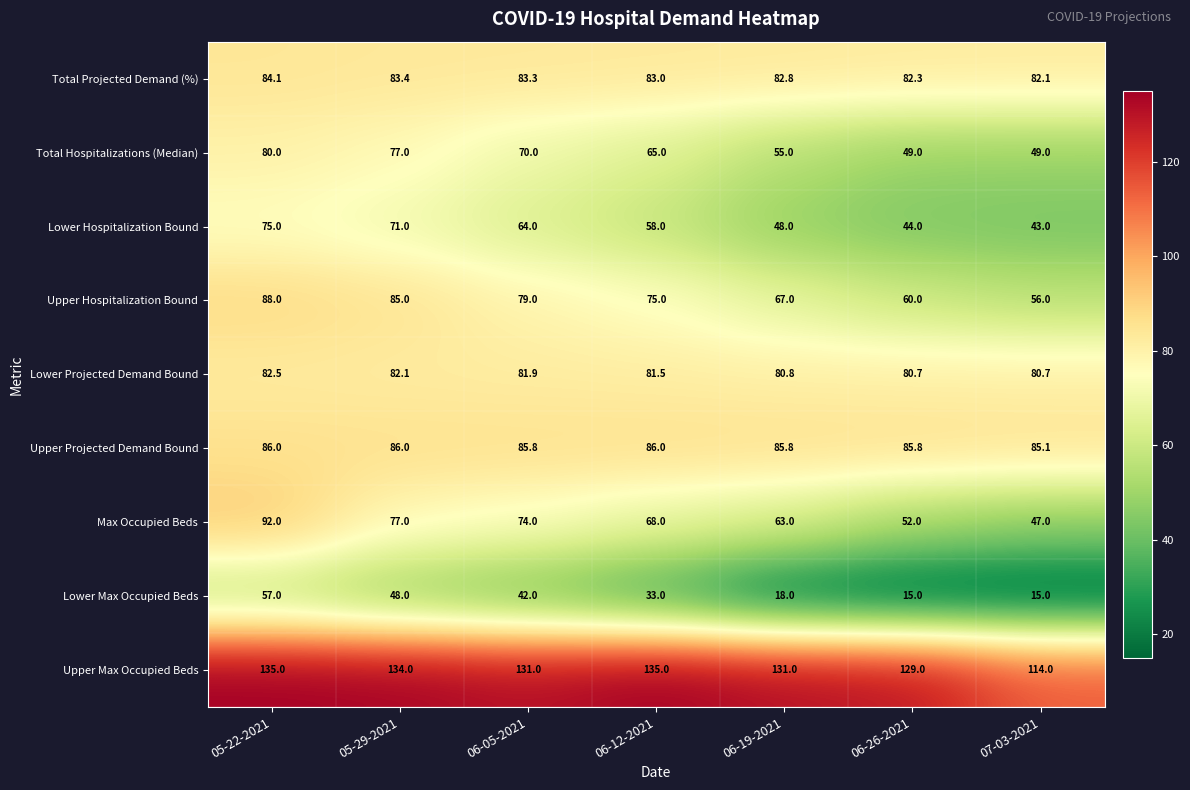

Which series changed the most between 05-29-2021 and 06-12-2021?

Lower Max Occupied Beds